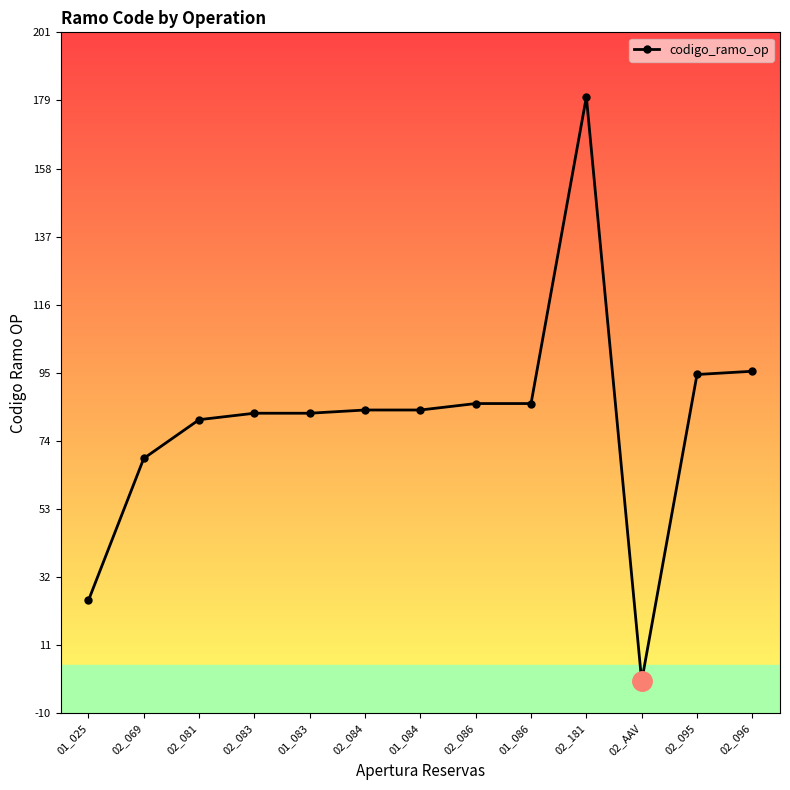

What is the sum of all values?

1053